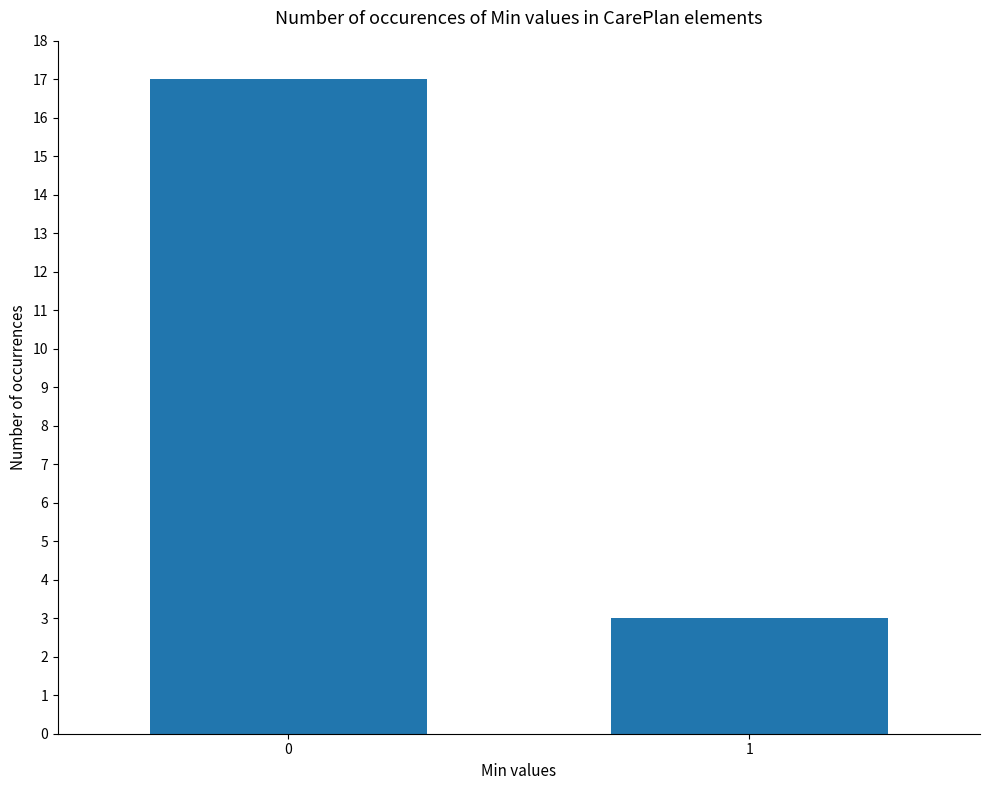

The value at 1 is 1. True or false?

False